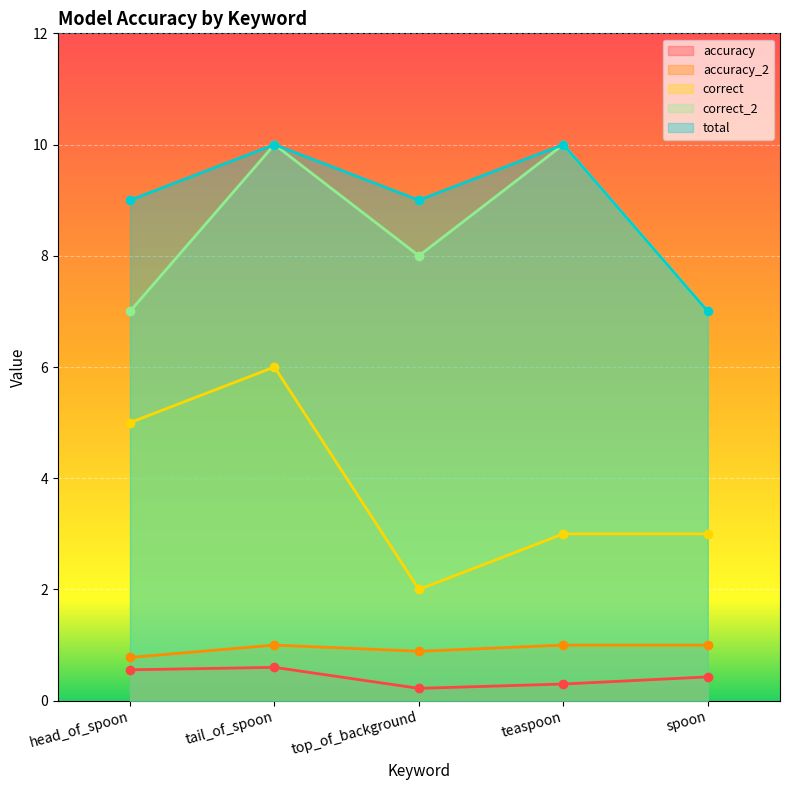

In correct, how many points are lower than both neighbors (excluding endpoints)?

1